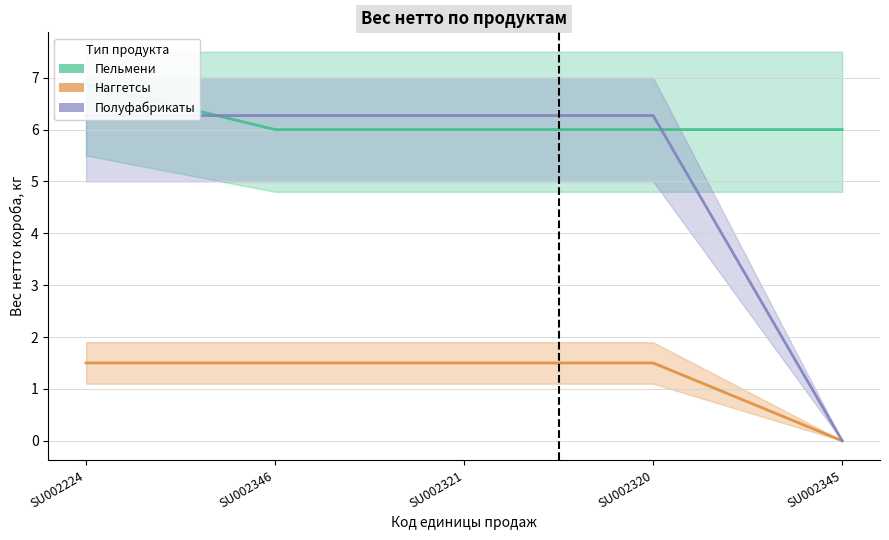

Reading left to right, what are all the values shown in this chart?

Пельмени (centre): SU002224=6.9	SU002346=6.0	SU002321=6.0	SU002320=6.0	SU002345=6.0
Наггетсы (centre): SU002224=1.5	SU002346=1.5	SU002321=1.5	SU002320=1.5	SU002345=0.0
Полуфабрикаты (centre): SU002224=6.3	SU002346=6.3	SU002321=6.3	SU002320=6.3	SU002345=0.0